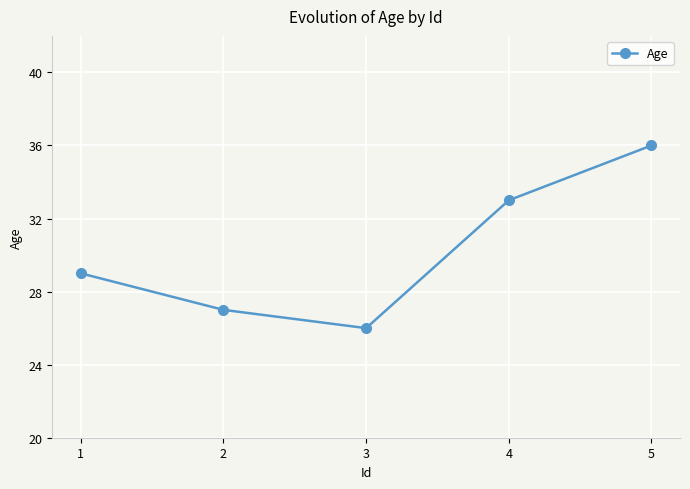

True or false: there are more than 2 points higher than both neighbors.

False